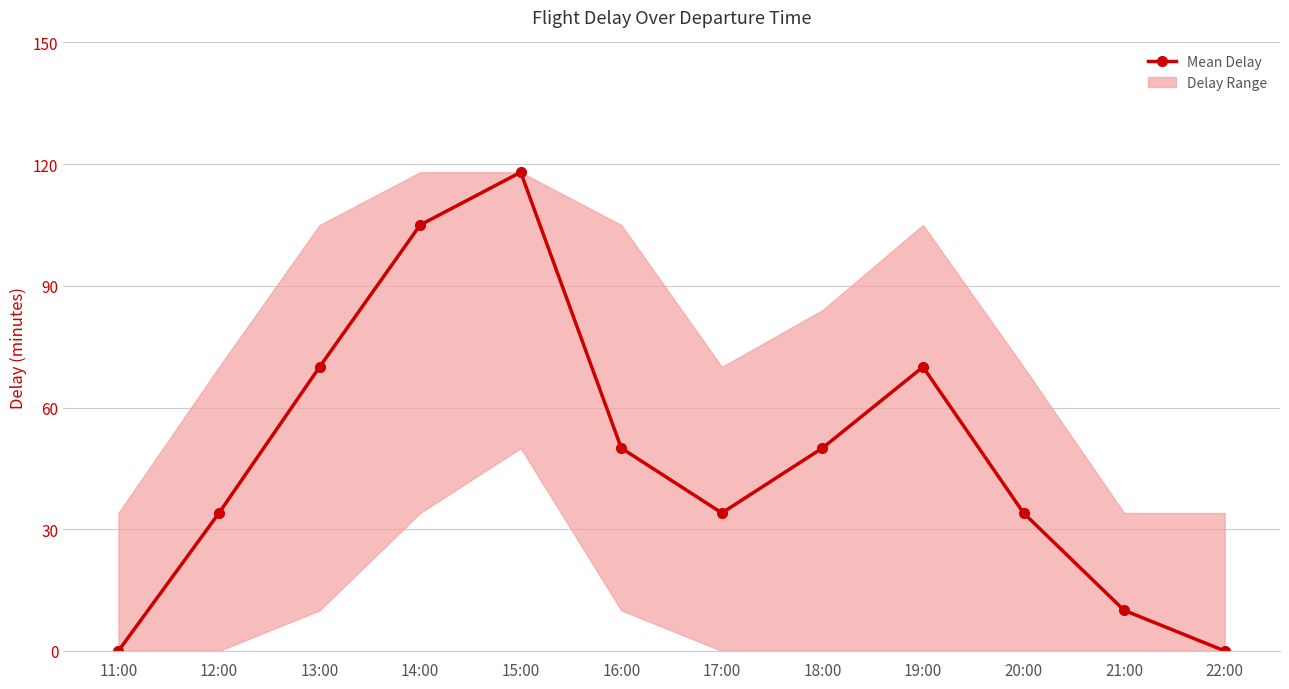

Is it true that the value at 21:00 is 10?

True